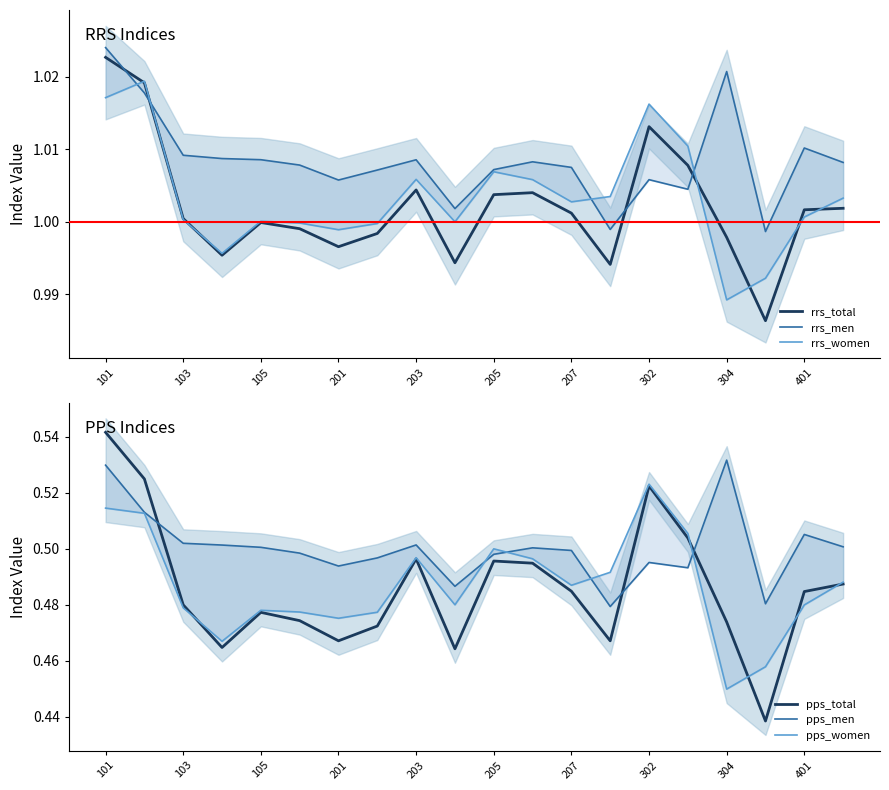

What is the approximate value of rrs_men at 15?

1.0